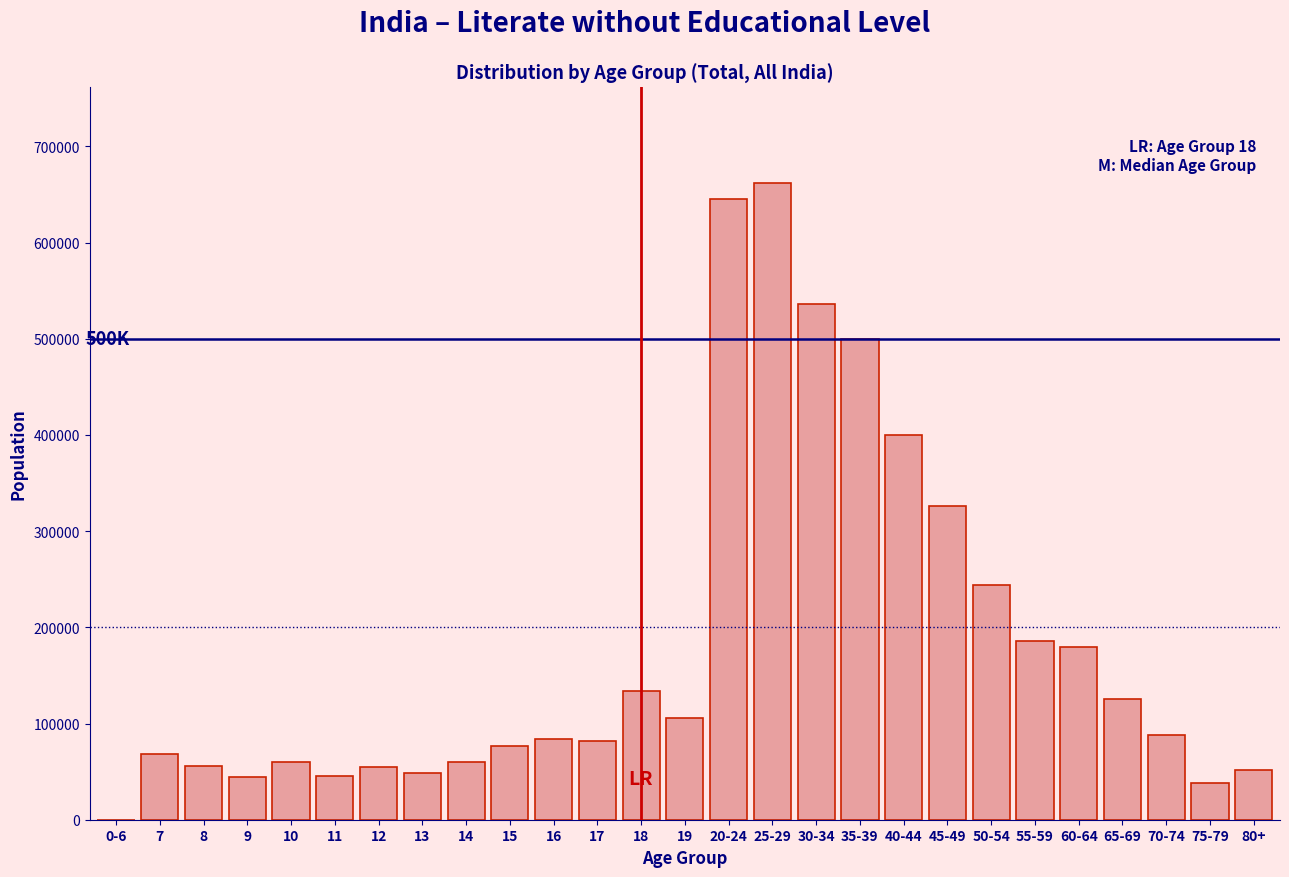

What is the sum of all values?

4900777